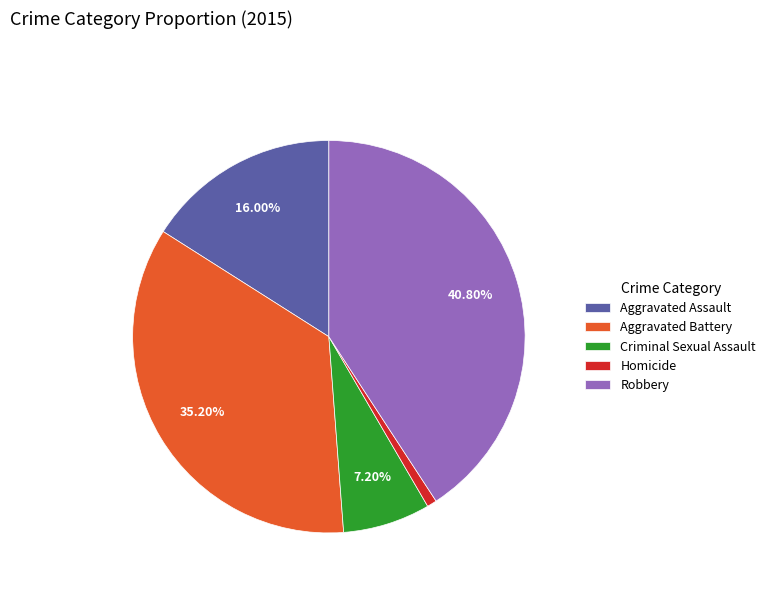

The Robbery slice represents 55% of the pie. True or false?

False